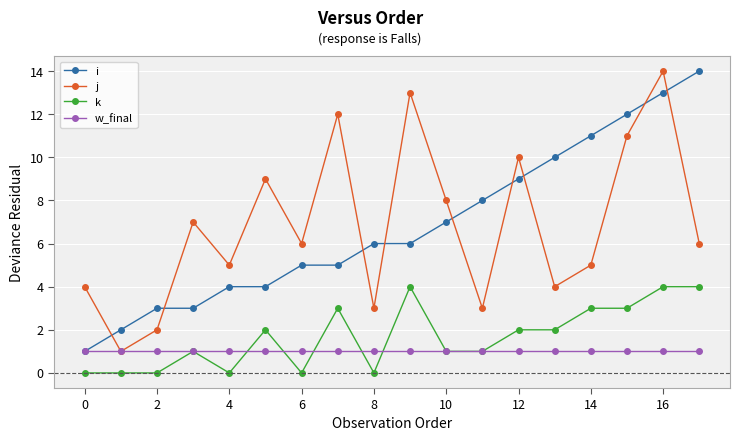

True or false: k and i intersect in this chart.

False